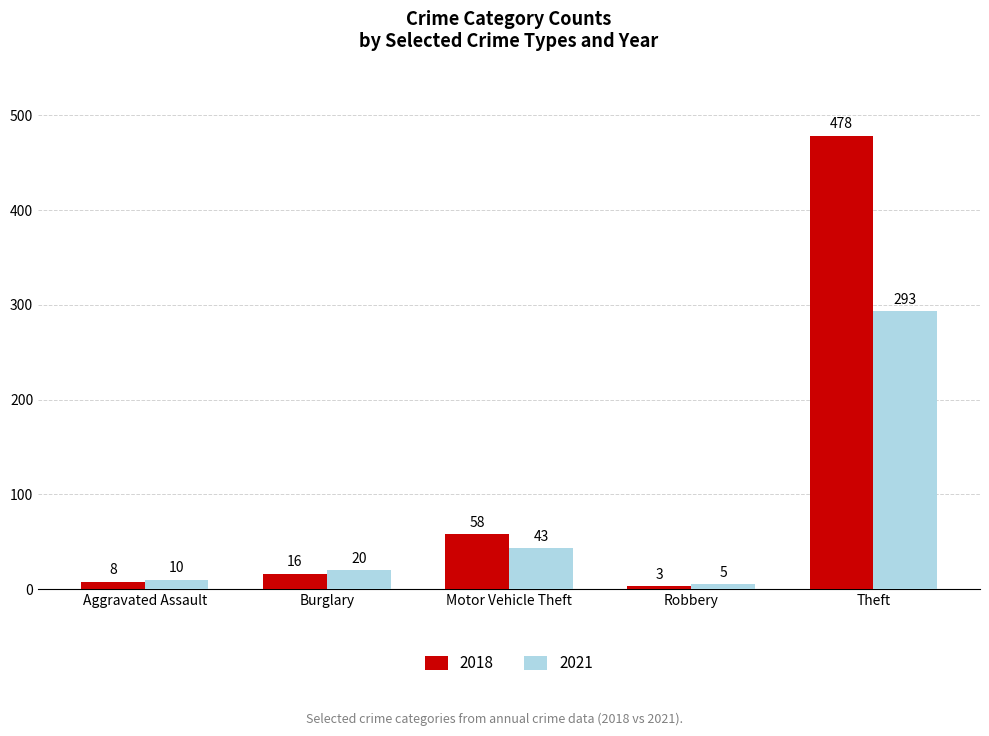

What is the difference between the second highest and minimum values in the 2018 series?

55